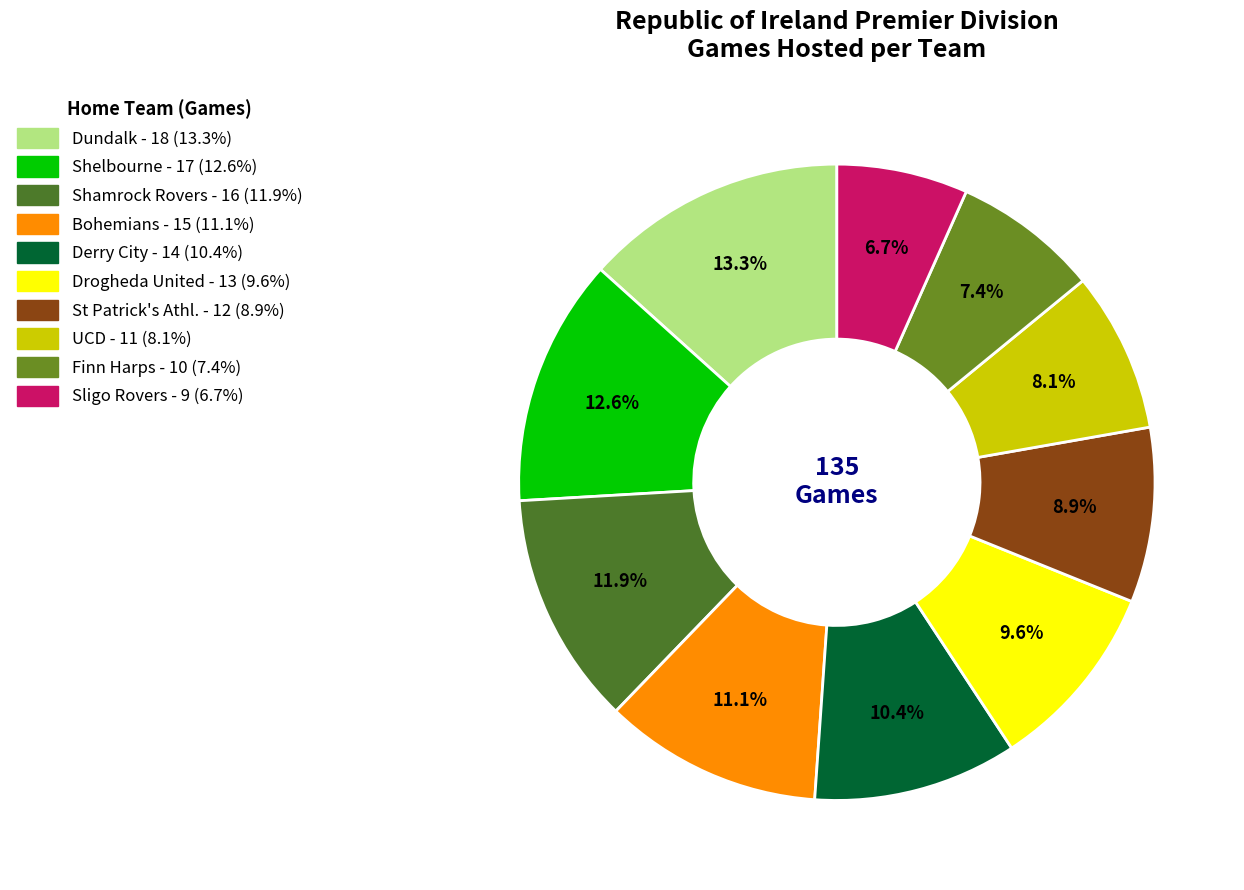

To the nearest percent, what portion does Shelbourne represent?

13%